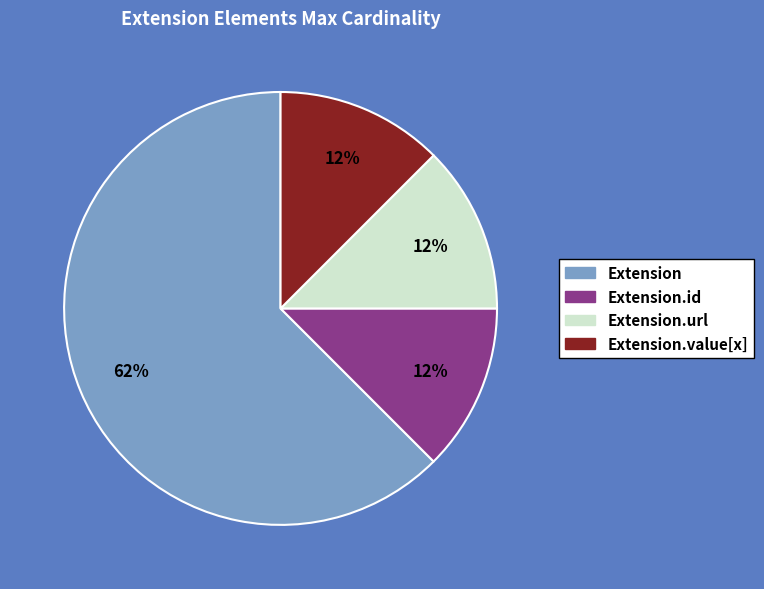

How many slices are in this pie chart?

4